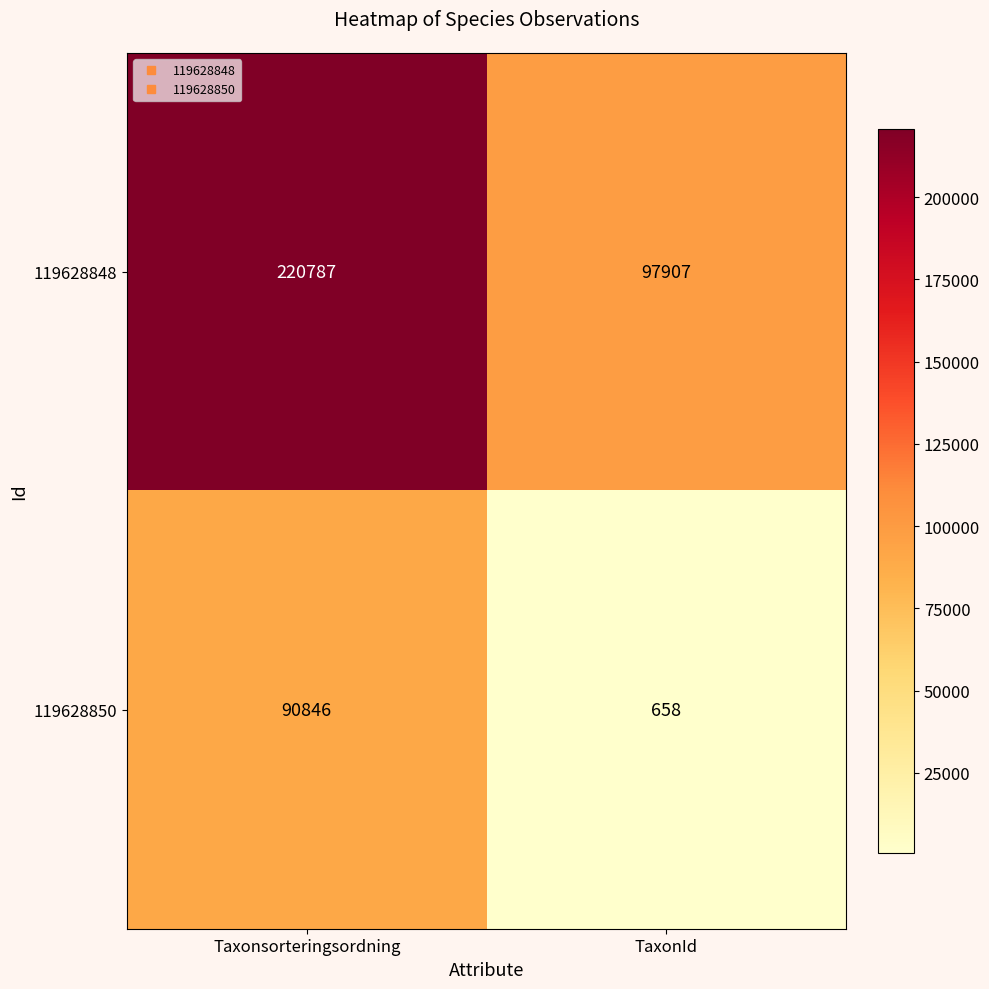

The 119628848 series shows 97907 at TaxonId. True or false?

True